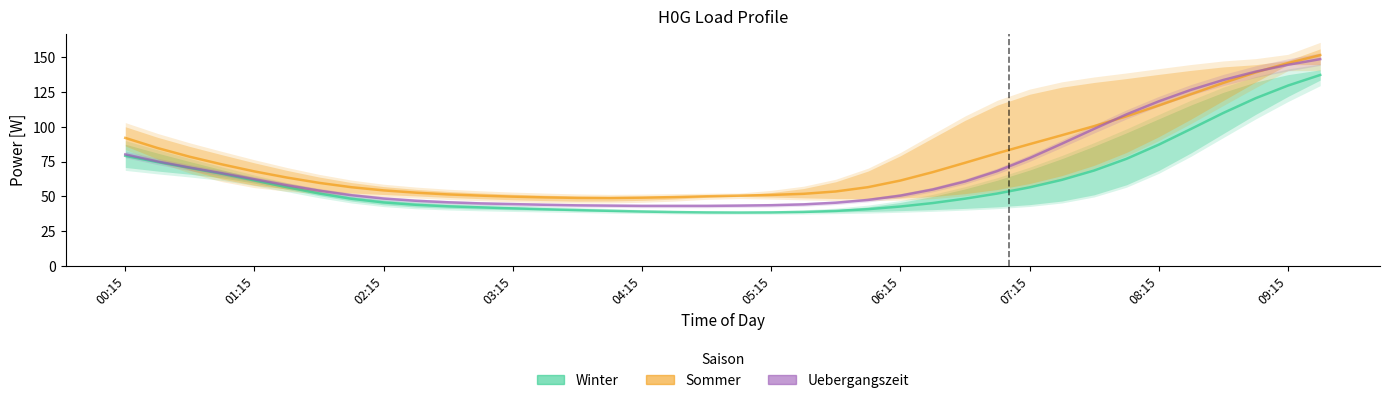

How many lines are shown in the chart?

3